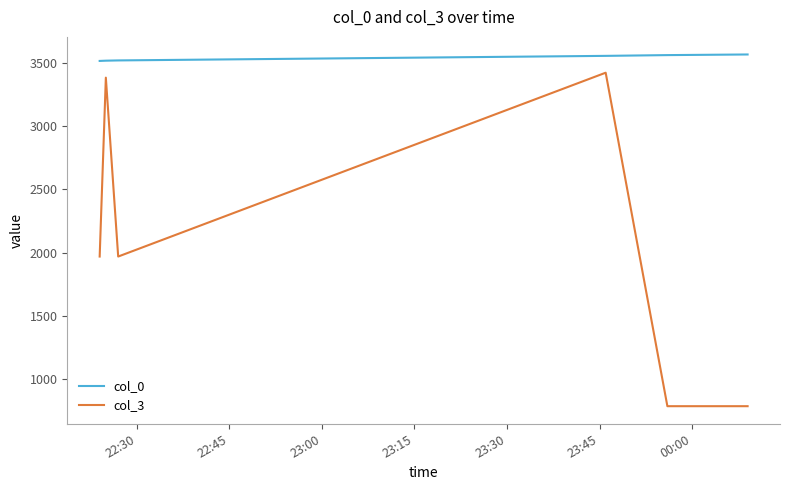

What is the maximum value shown in the chart?

3565